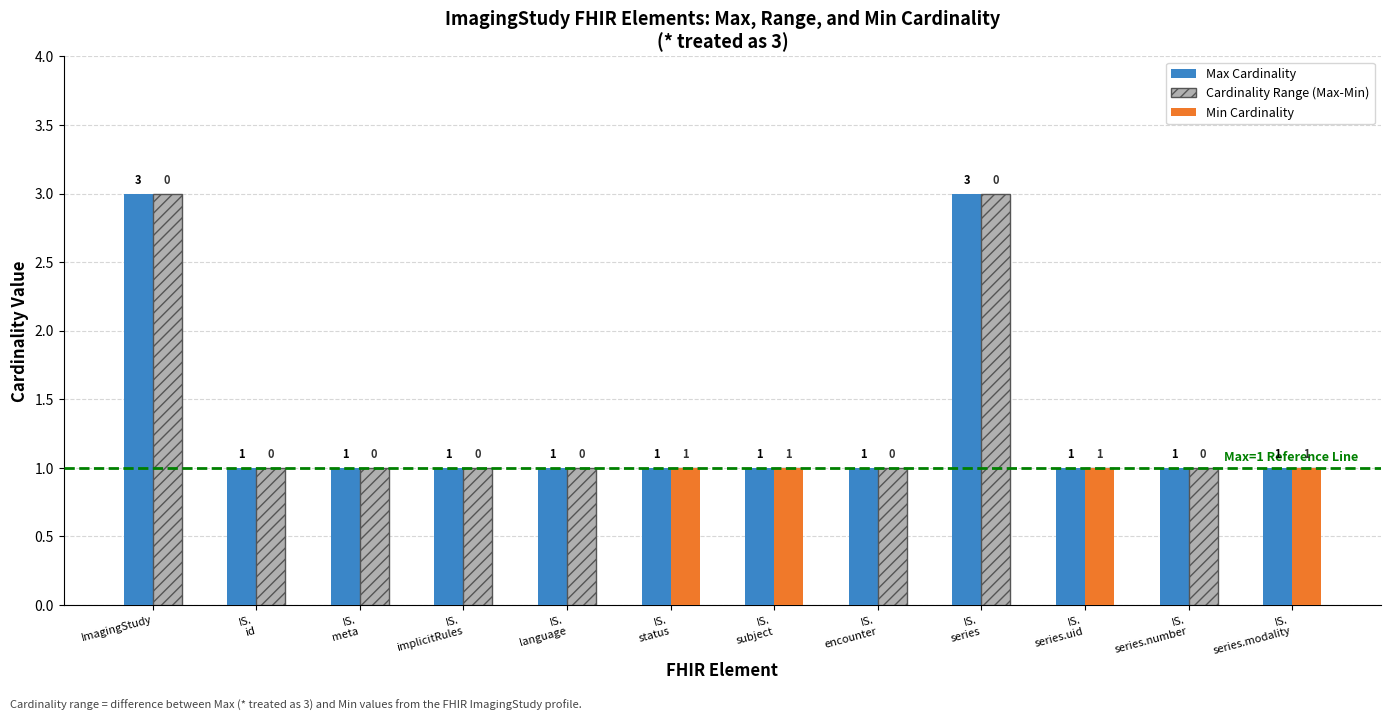

Rank the series by their average value, from highest to lowest.

Max Cardinality, Cardinality Range (Max-Min), Min Cardinality